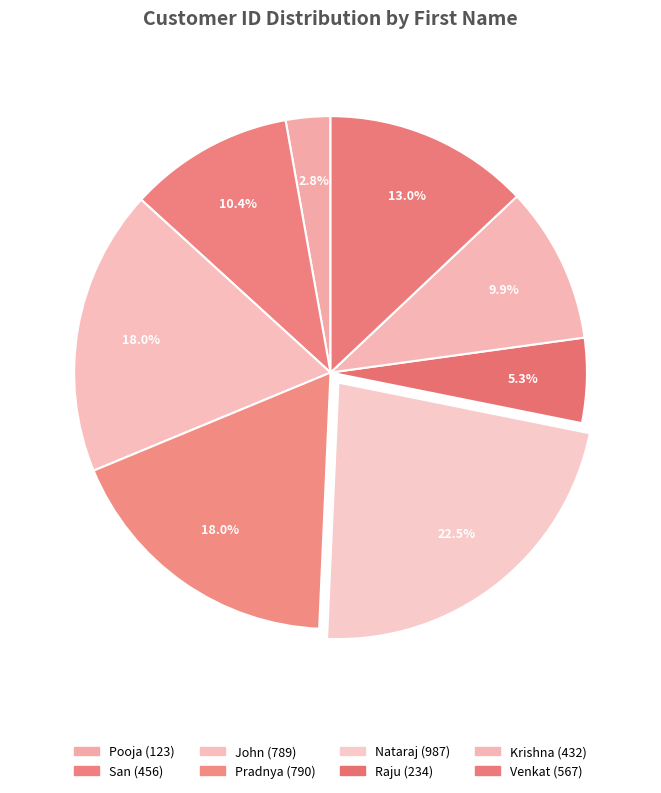

What is the smallest slice in the pie chart?

Pooja